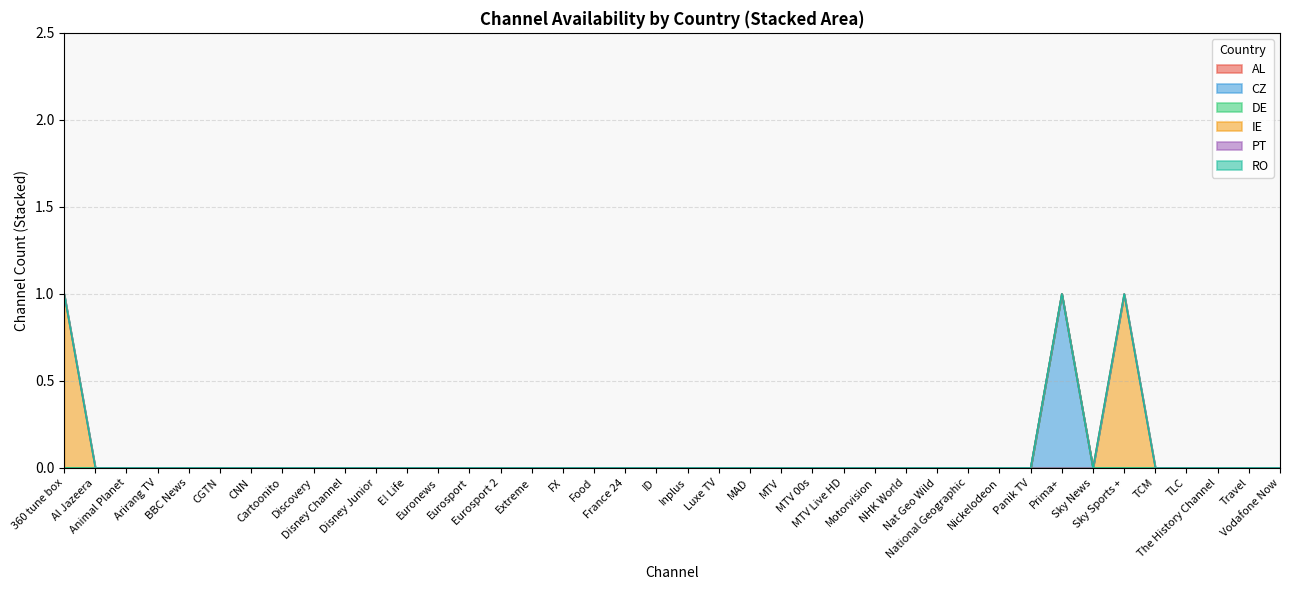

Which series has the largest total across all categories?

IE